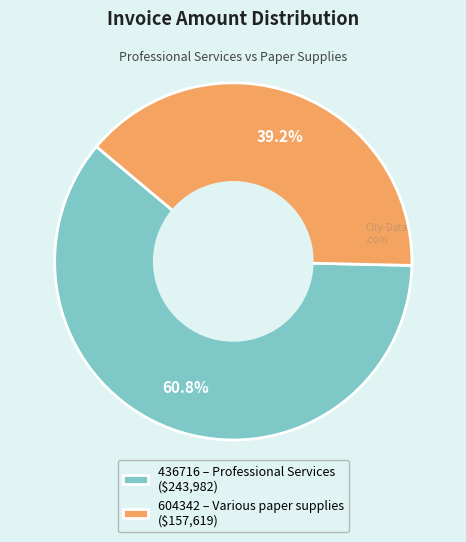

Is it true that 436716 is 48% of the pie?

False